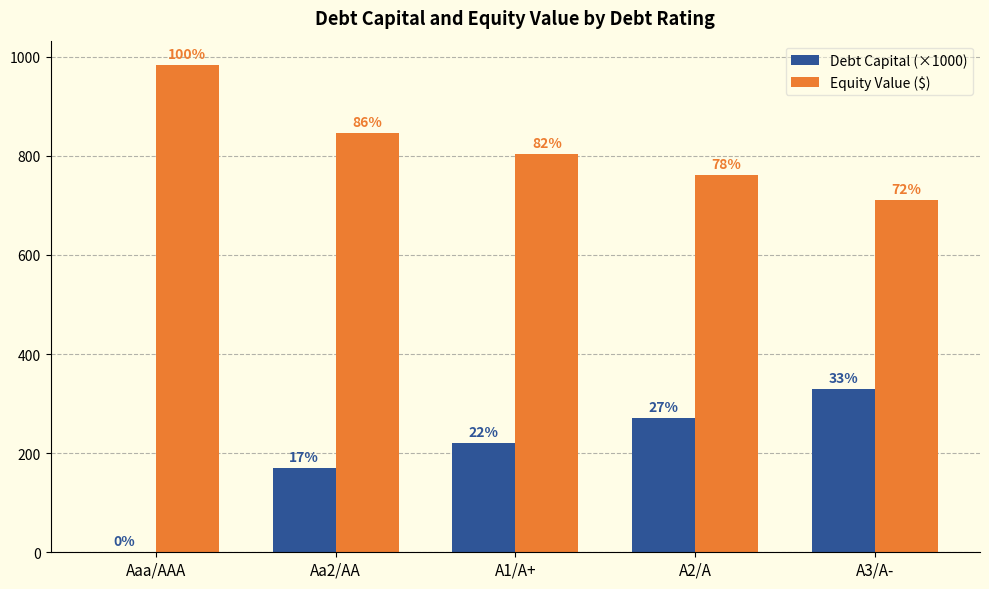

What is the value of the Equity Value ($) bar at the 4th from the left?

761.3